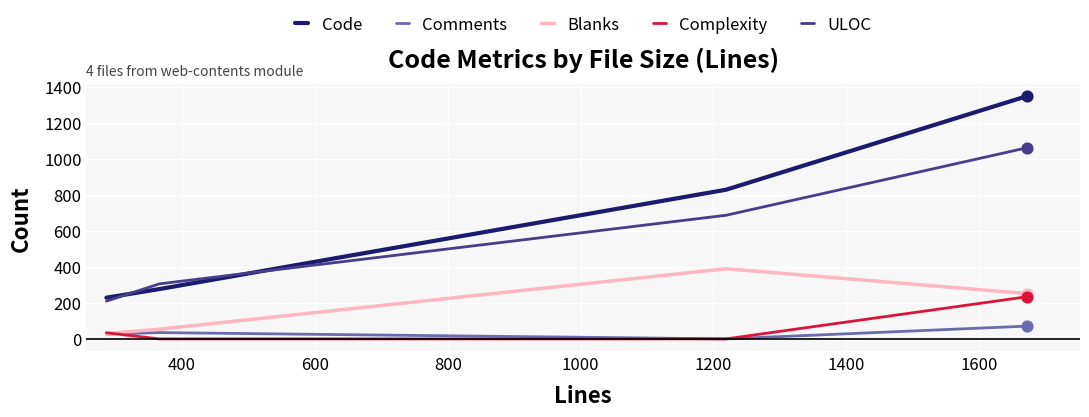

Which series has the widest spread of values?

Code